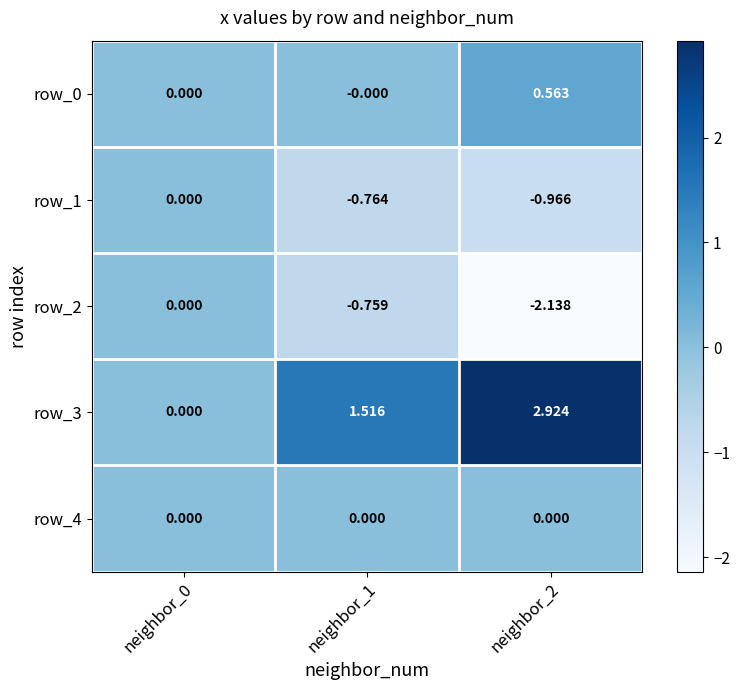

At which label does row_3 reach its peak?

neighbor_2